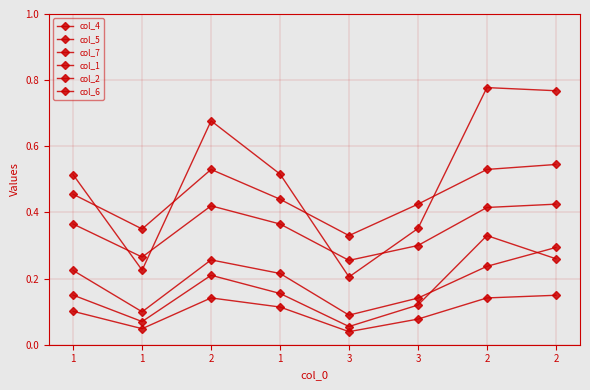

Is this an area chart (filled region under the line)?

No